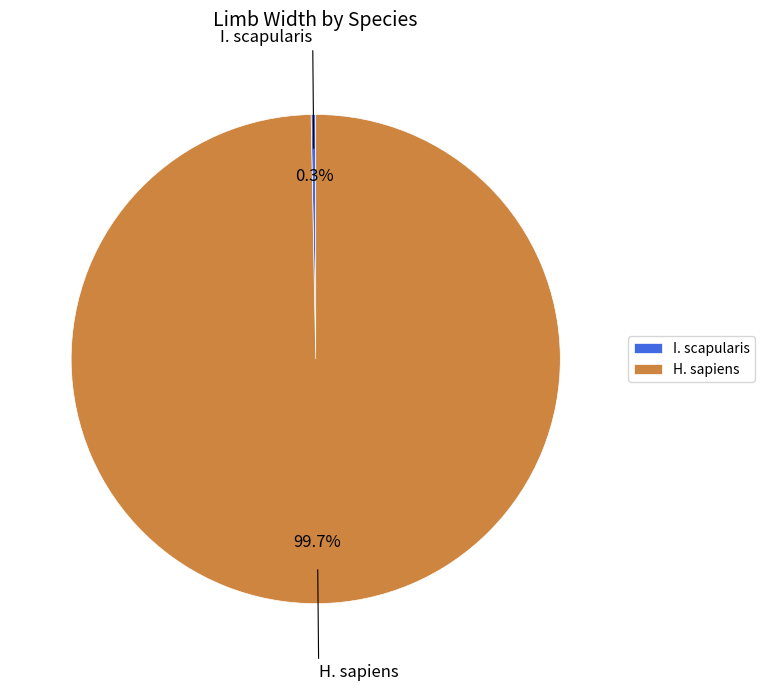

Does H. sapiens account for over 50% of the chart?

Yes